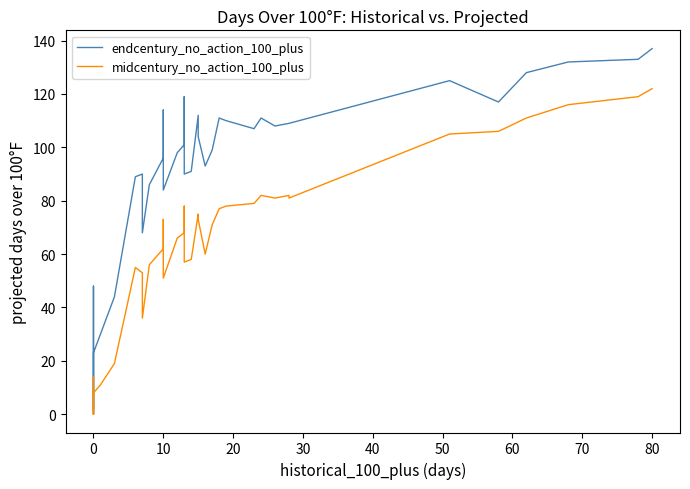

How many lines are shown in the chart?

2